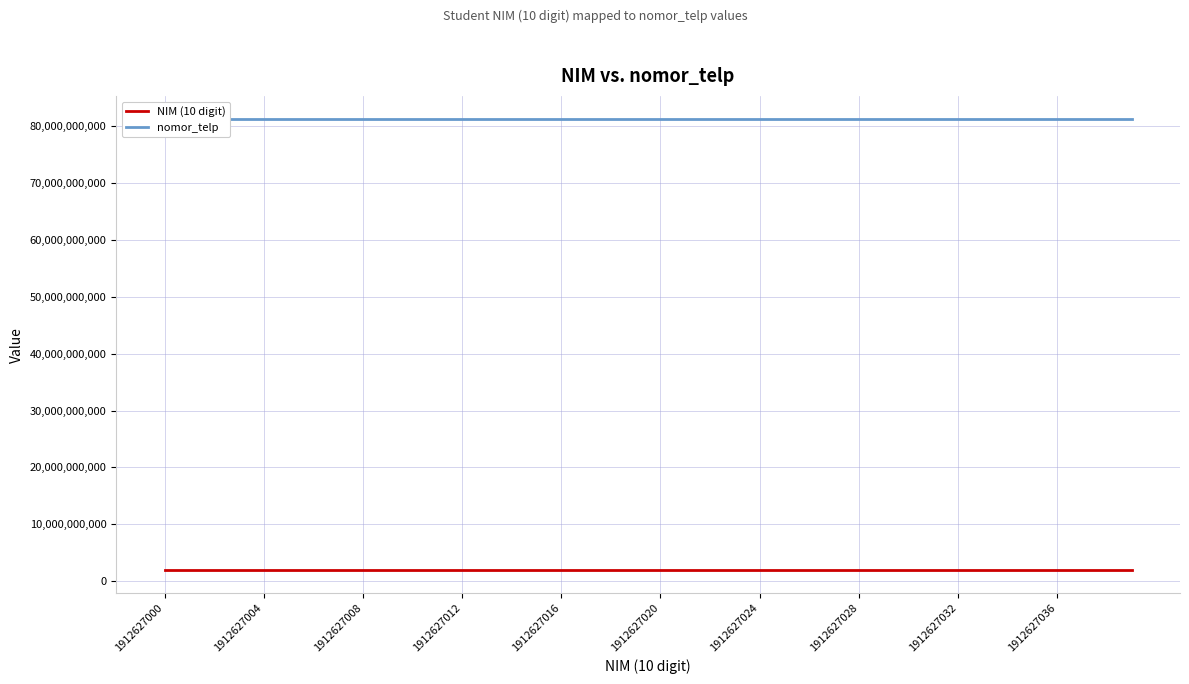

True or false: nomor_telp has more than 2 interior local peaks.

False